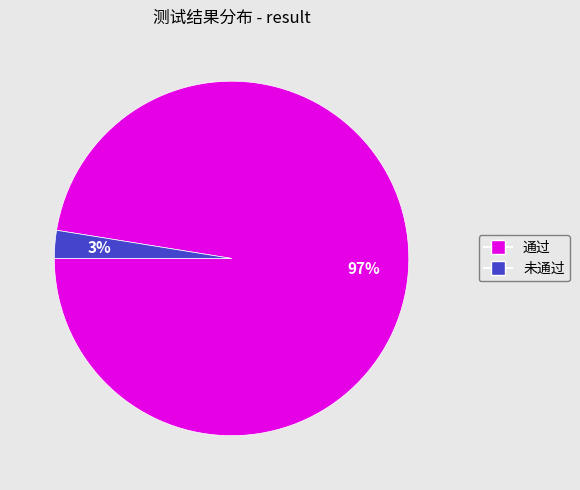

How many segments does this pie chart have?

2